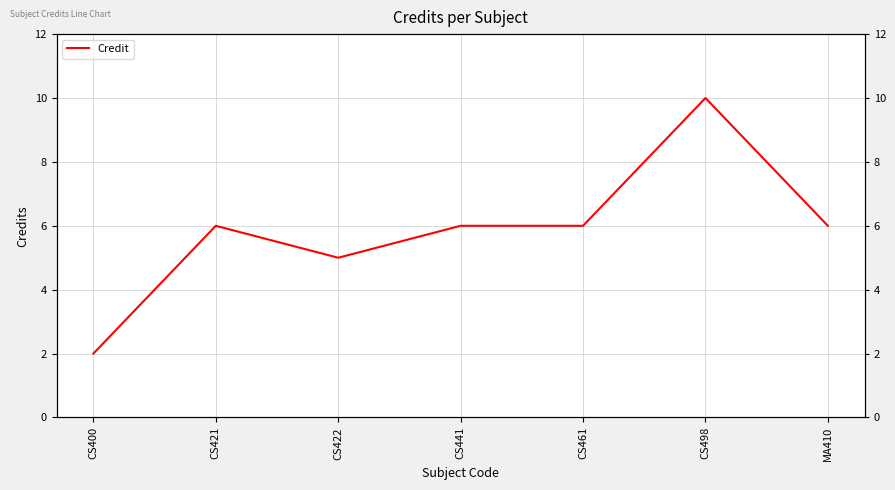

Is it true that the value at CS498 is 10?

True